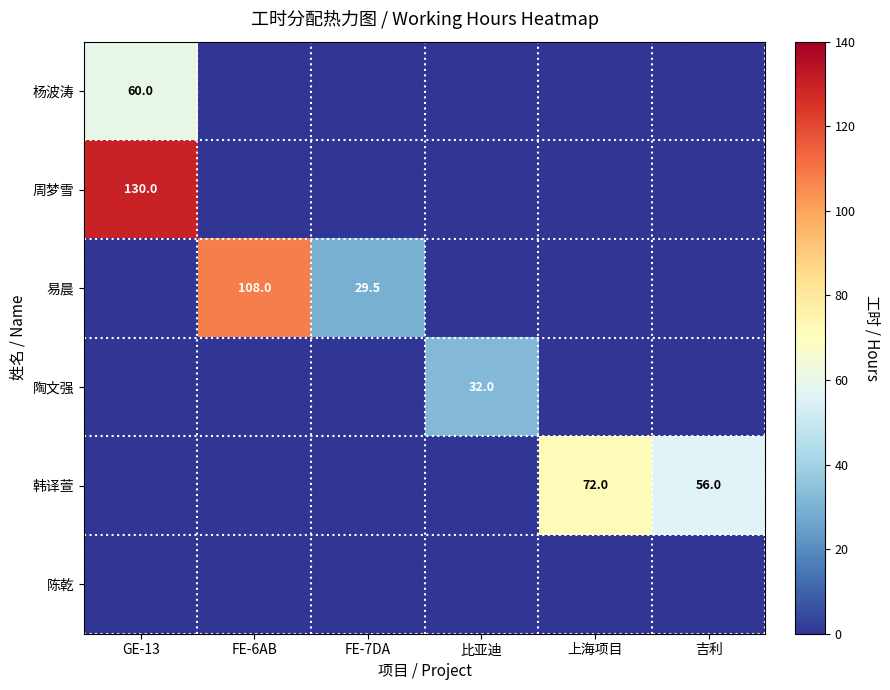

The value of 周梦雪 at GE-13 is 130.0. True or false?

True